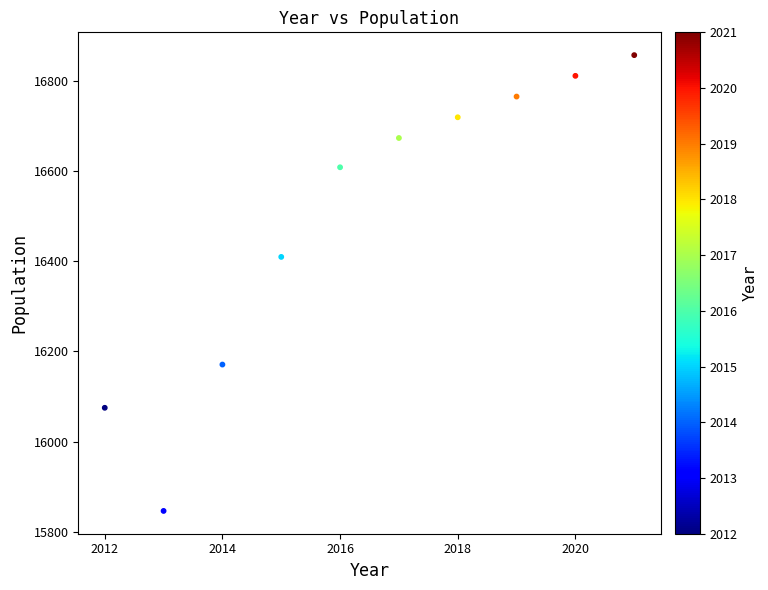

What Y value in the scatter plot is closest to 16352?

16410